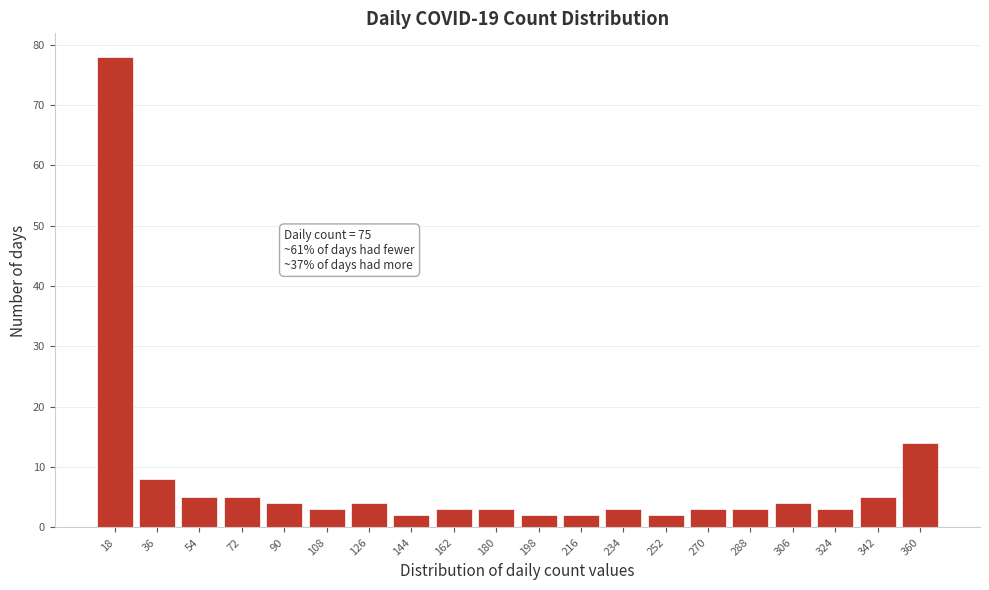

Reading right to left, list all the values displayed in this chart.

14	5	3	4	3	3	2	3	2	2	3	3	2	4	3	4	5	5	8	78